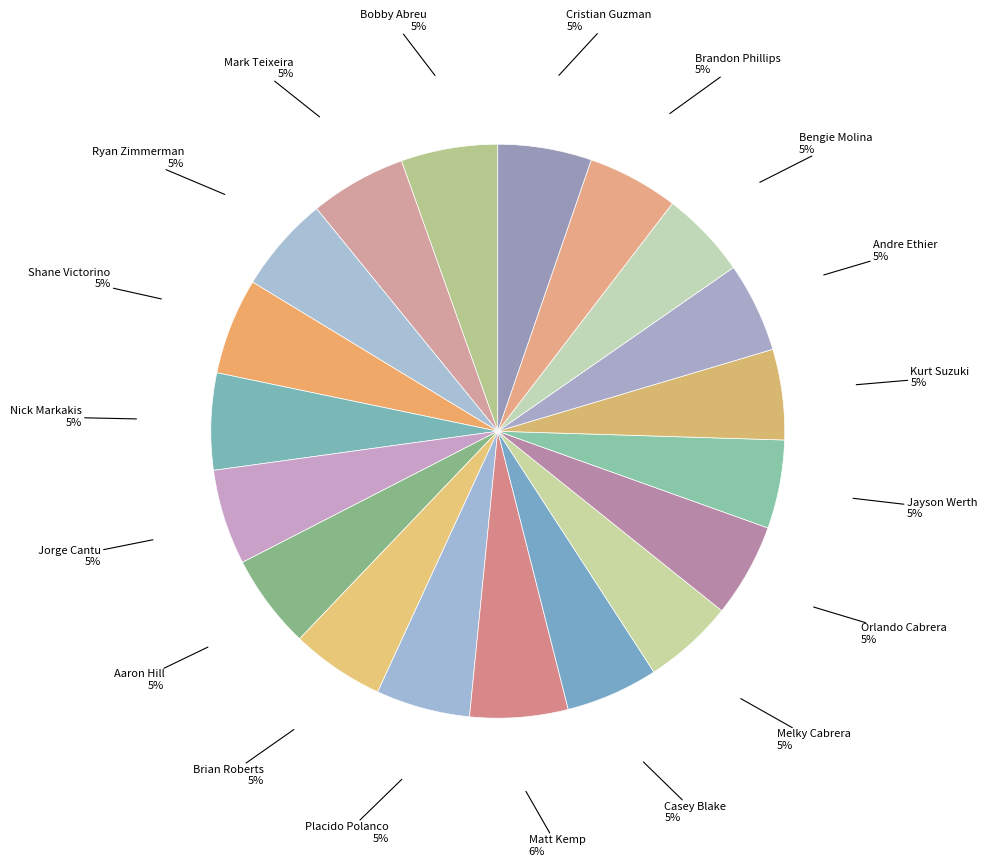

Count the number of slices in the pie.

19